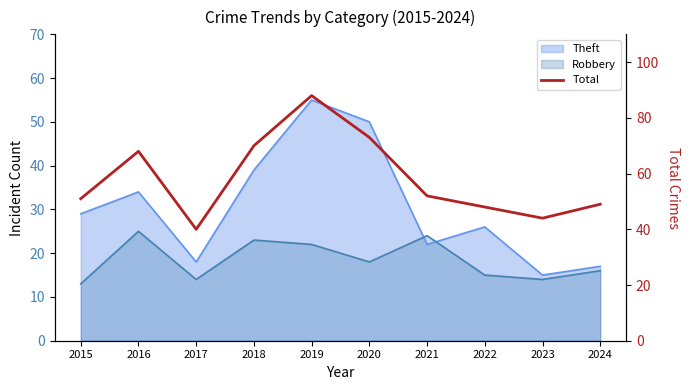

What is the value of the 2nd point from the left?

68